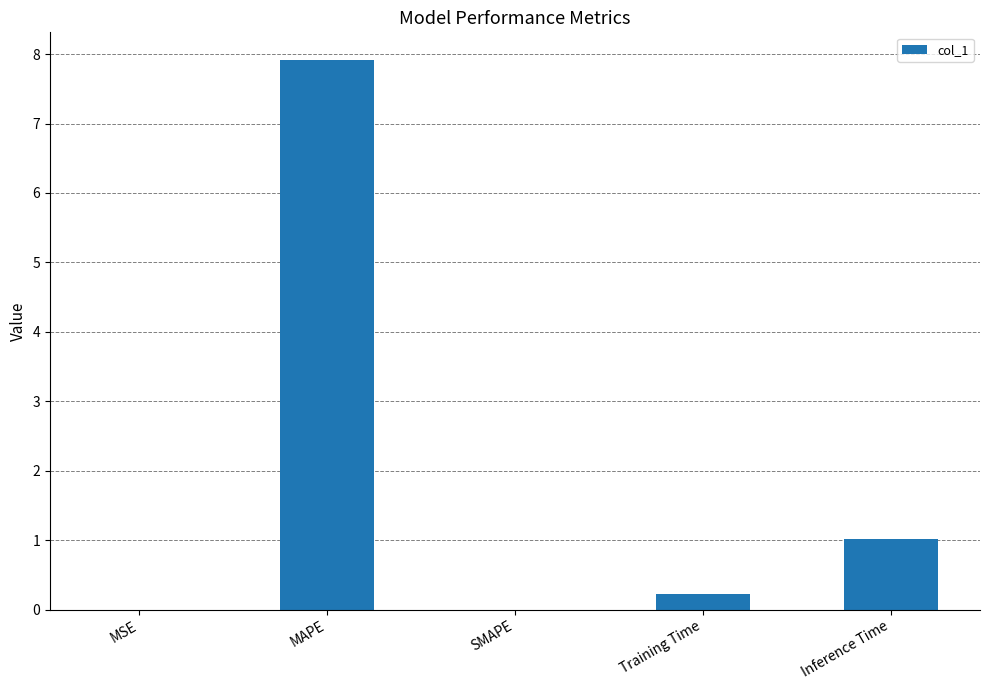

The chart shows a value of 7.9 at MAPE. True or false?

True